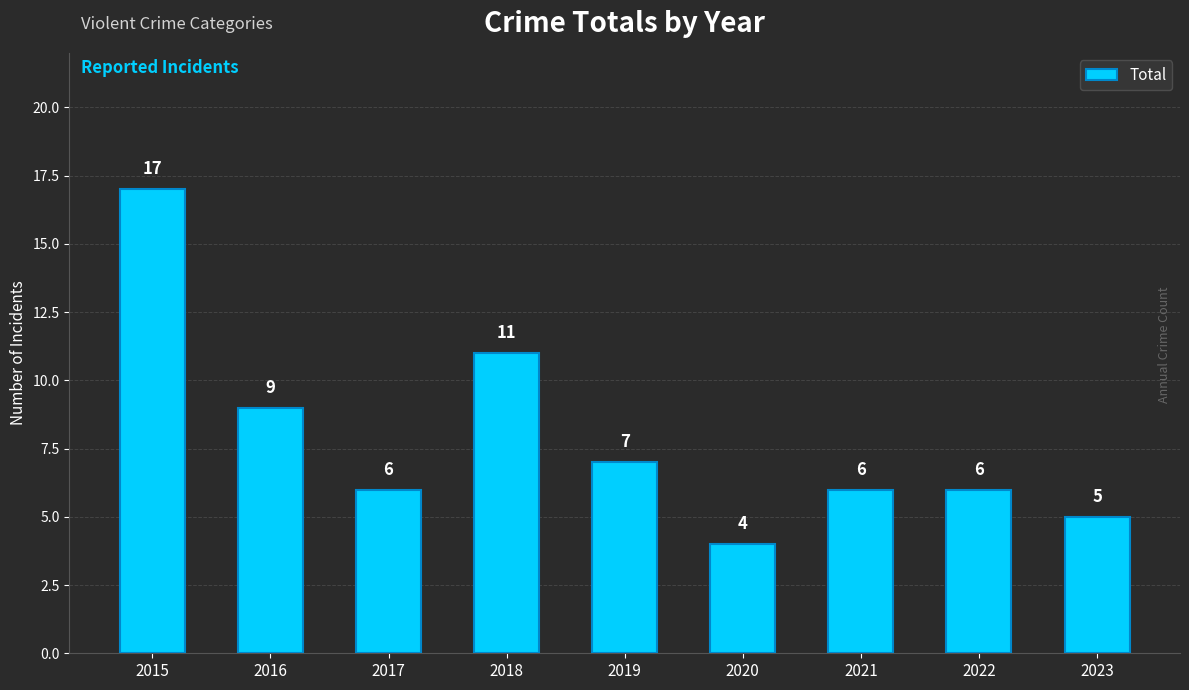

What is the difference between the maximum and second lowest values?

12